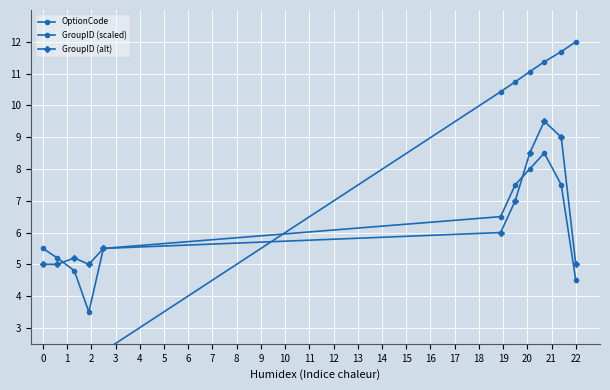

How many GroupID (scaled) values are between 4 and 7?

6